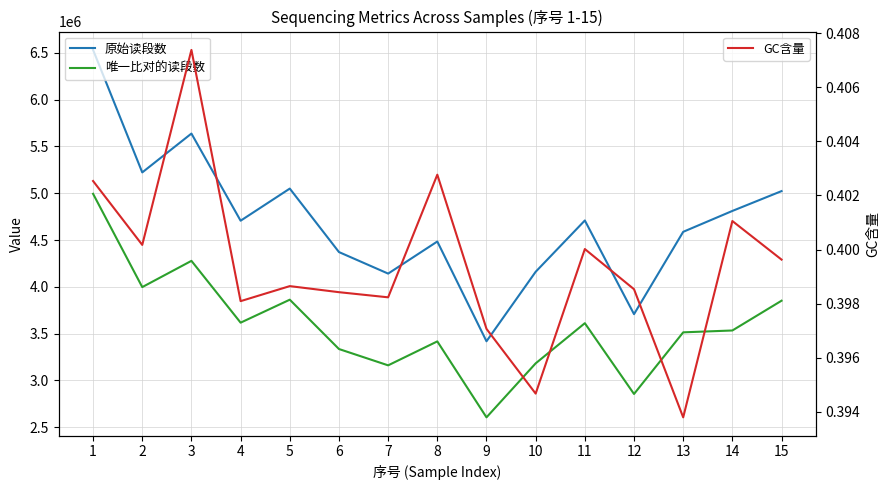

What is the difference between the maximum and second lowest values in the 唯一比对的读段数 series?

2139003.0